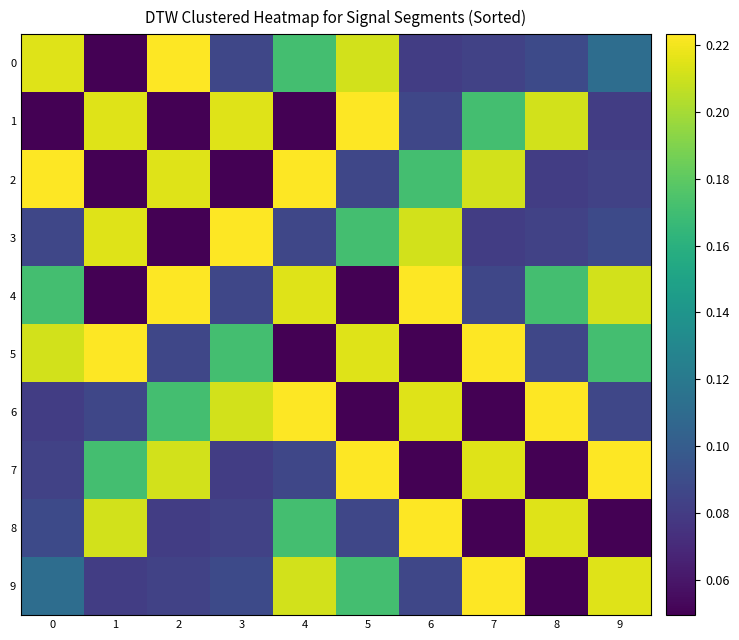

Reading left to right, what are all the values shown in this chart?

0: 0=0.2	1=0.0	2=0.2	3=0.1	4=0.2	5=0.2	6=0.1	7=0.1	8=0.1	9=0.1
1: 0=0.0	1=0.2	2=0.0	3=0.2	4=0.0	5=0.2	6=0.1	7=0.2	8=0.2	9=0.1
2: 0=0.2	1=0.0	2=0.2	3=0.0	4=0.2	5=0.1	6=0.2	7=0.2	8=0.1	9=0.1
3: 0=0.1	1=0.2	2=0.0	3=0.2	4=0.1	5=0.2	6=0.2	7=0.1	8=0.1	9=0.1
4: 0=0.2	1=0.0	2=0.2	3=0.1	4=0.2	5=0.0	6=0.2	7=0.1	8=0.2	9=0.2
5: 0=0.2	1=0.2	2=0.1	3=0.2	4=0.0	5=0.2	6=0.0	7=0.2	8=0.1	9=0.2
6: 0=0.1	1=0.1	2=0.2	3=0.2	4=0.2	5=0.0	6=0.2	7=0.0	8=0.2	9=0.1
7: 0=0.1	1=0.2	2=0.2	3=0.1	4=0.1	5=0.2	6=0.0	7=0.2	8=0.0	9=0.2
8: 0=0.1	1=0.2	2=0.1	3=0.1	4=0.2	5=0.1	6=0.2	7=0.0	8=0.2	9=0.0
9: 0=0.1	1=0.1	2=0.1	3=0.1	4=0.2	5=0.2	6=0.1	7=0.2	8=0.0	9=0.2